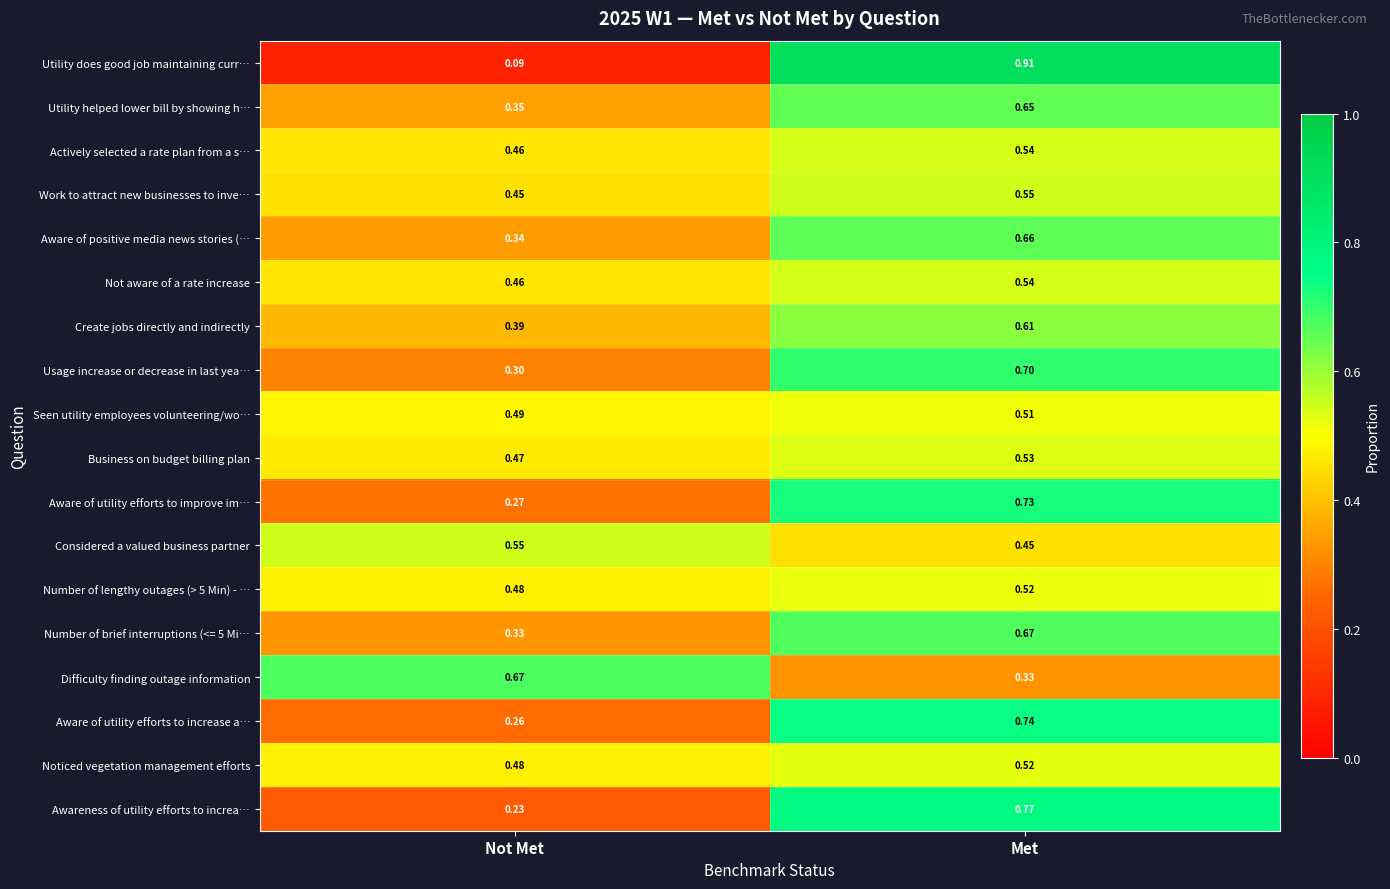

Is the value of Actively selected a rate plan from a s… at Met greater than the value of Awareness of utility efforts to increa… at Met?

No